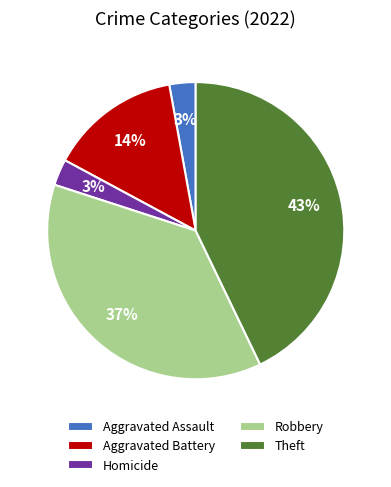

To the nearest percent, what is the difference between the largest and smallest slice percentages?

40%